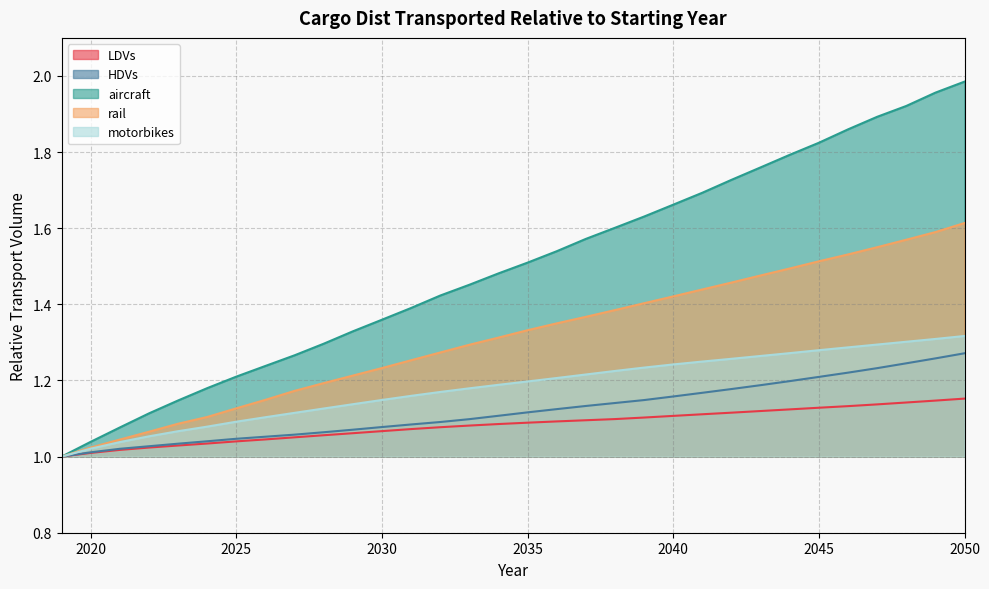

Reading left to right, what are all the values shown in this chart?

LDVs: 1.0	1.0	1.0	1.0	1.0	1.0	1.0	1.0	1.1	1.1	1.1	1.1	1.1	1.1	1.1	1.1	1.1	1.1	1.1	1.1	1.1	1.1	1.1	1.1	1.1	1.1	1.1	1.1	1.1	1.1	1.1	1.2
HDVs: 1.0	1.0	1.0	1.0	1.0	1.0	1.0	1.1	1.1	1.1	1.1	1.1	1.1	1.1	1.1	1.1	1.1	1.1	1.1	1.1	1.1	1.2	1.2	1.2	1.2	1.2	1.2	1.2	1.2	1.2	1.3	1.3
aircraft: 1.0	1.0	1.1	1.1	1.1	1.2	1.2	1.2	1.3	1.3	1.3	1.4	1.4	1.4	1.5	1.5	1.5	1.5	1.6	1.6	1.6	1.7	1.7	1.7	1.8	1.8	1.8	1.9	1.9	1.9	2.0	2.0
rail: 1.0	1.0	1.0	1.1	1.1	1.1	1.1	1.1	1.2	1.2	1.2	1.2	1.3	1.3	1.3	1.3	1.3	1.4	1.4	1.4	1.4	1.4	1.4	1.5	1.5	1.5	1.5	1.5	1.6	1.6	1.6	1.6
motorbikes: 1.0	1.0	1.0	1.1	1.1	1.1	1.1	1.1	1.1	1.1	1.1	1.1	1.2	1.2	1.2	1.2	1.2	1.2	1.2	1.2	1.2	1.2	1.2	1.3	1.3	1.3	1.3	1.3	1.3	1.3	1.3	1.3